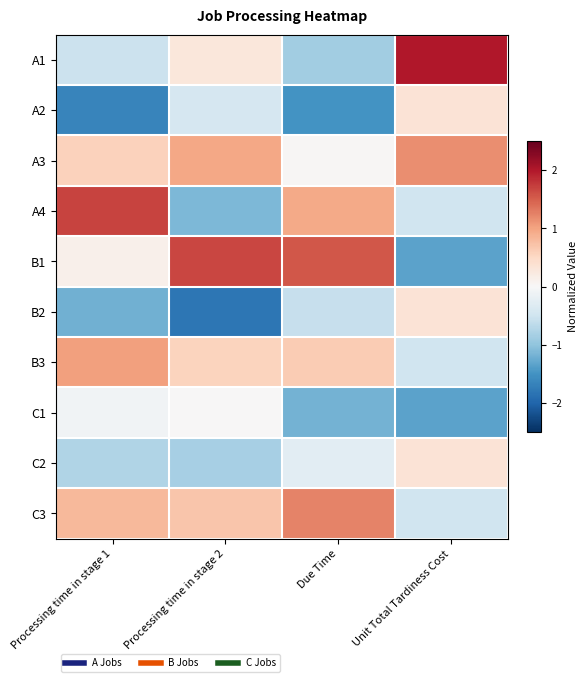

At which category does the chart reach its minimum across all series?

Processing time in stage 2